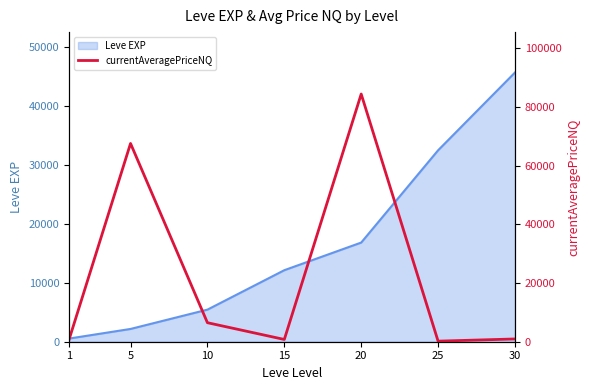

The value of Leve EXP at 20 is 16815. True or false?

True